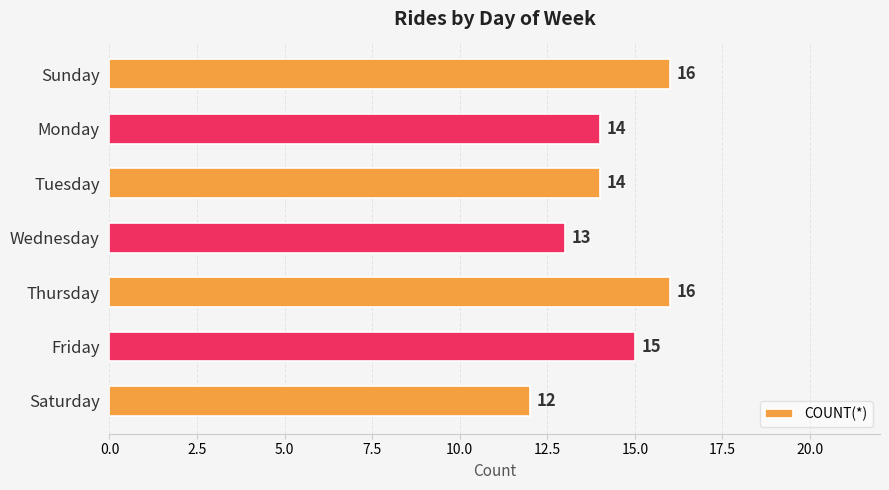

Reading top to bottom, extract all data points from this chart.

Sunday=16	Monday=14	Tuesday=14	Wednesday=13	Thursday=16	Friday=15	Saturday=12